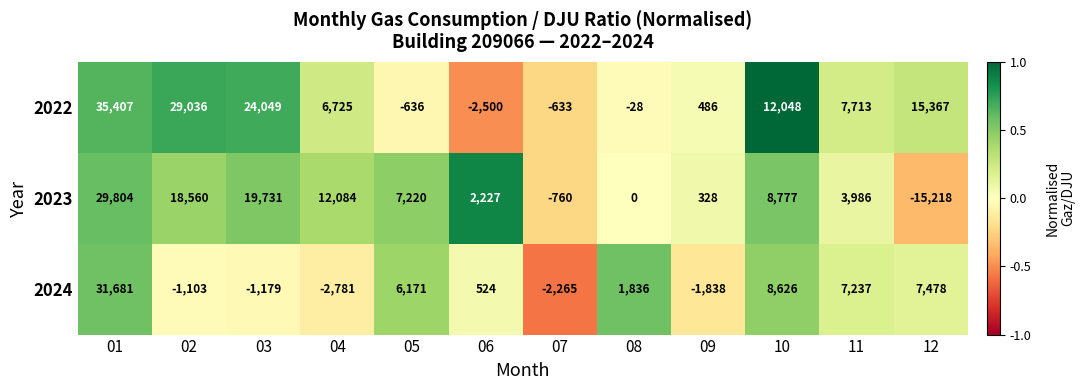

The value of 2022 at 08 is -28. True or false?

True